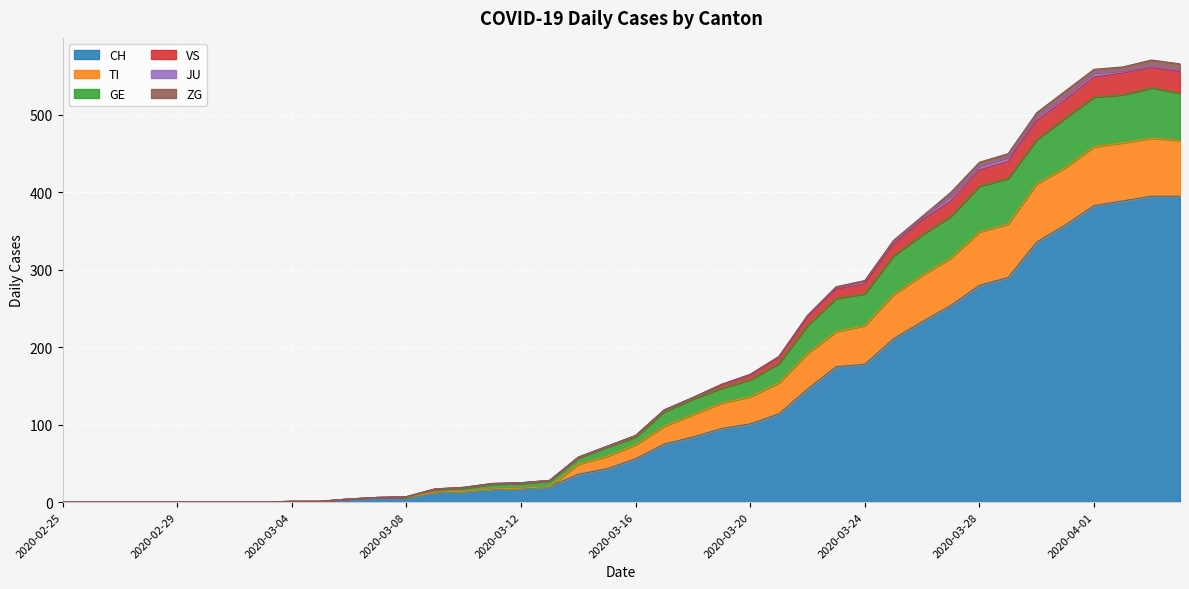

Which label corresponds to the smallest value in the chart?

2020-02-25